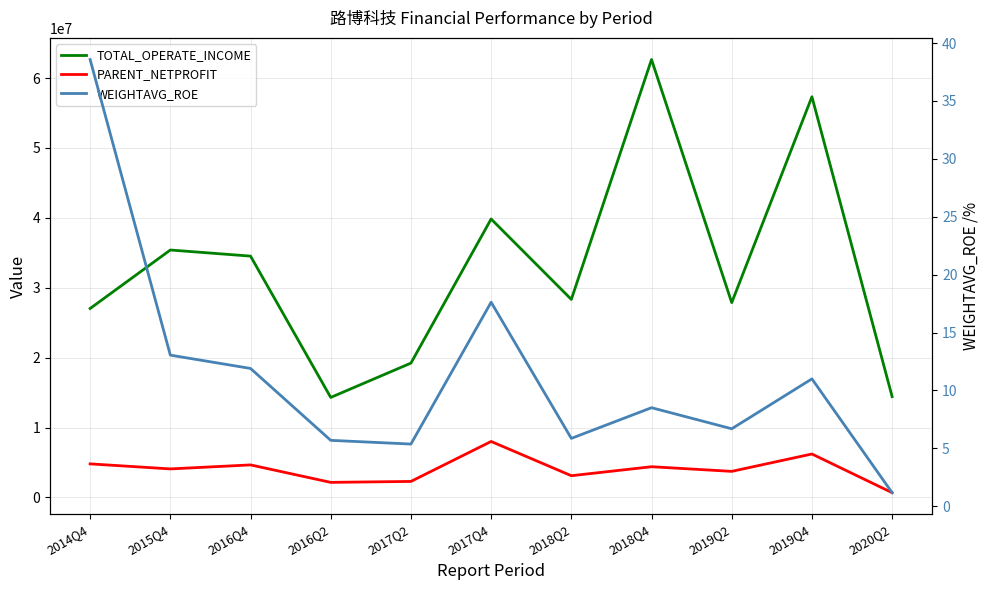

Which series changed the most between 2017Q2 and 2020Q2?

TOTAL_OPERATE_INCOME